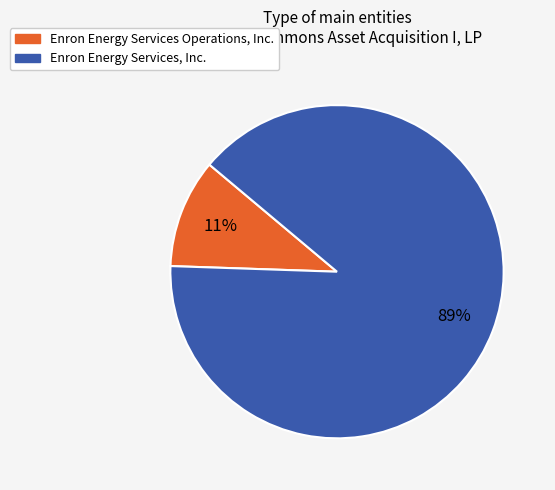

To the nearest percent, what is the average slice percentage?

50%